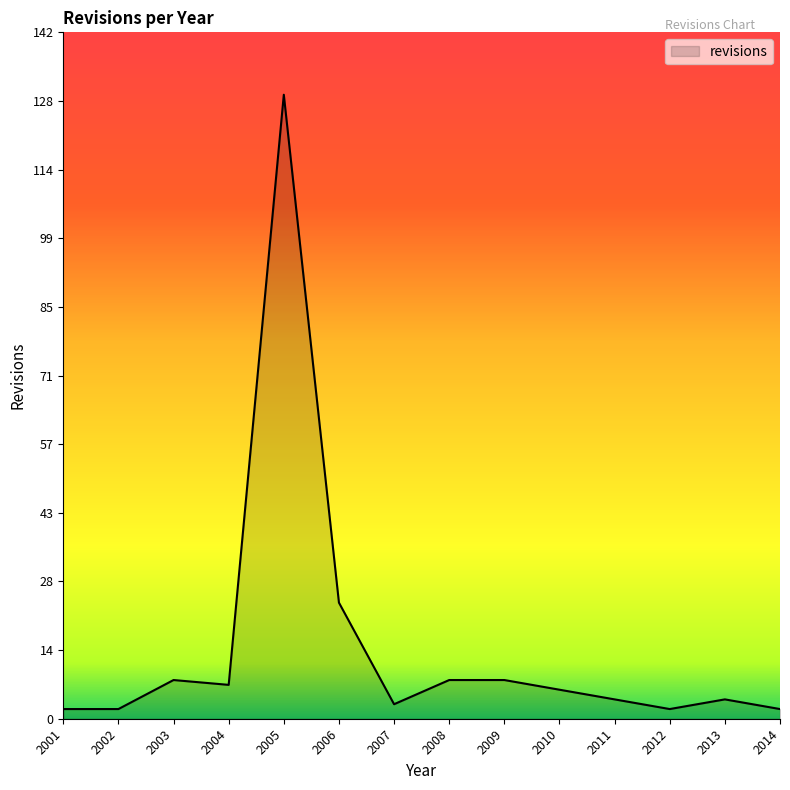

Is it true that the value at 2010 is 6?

True